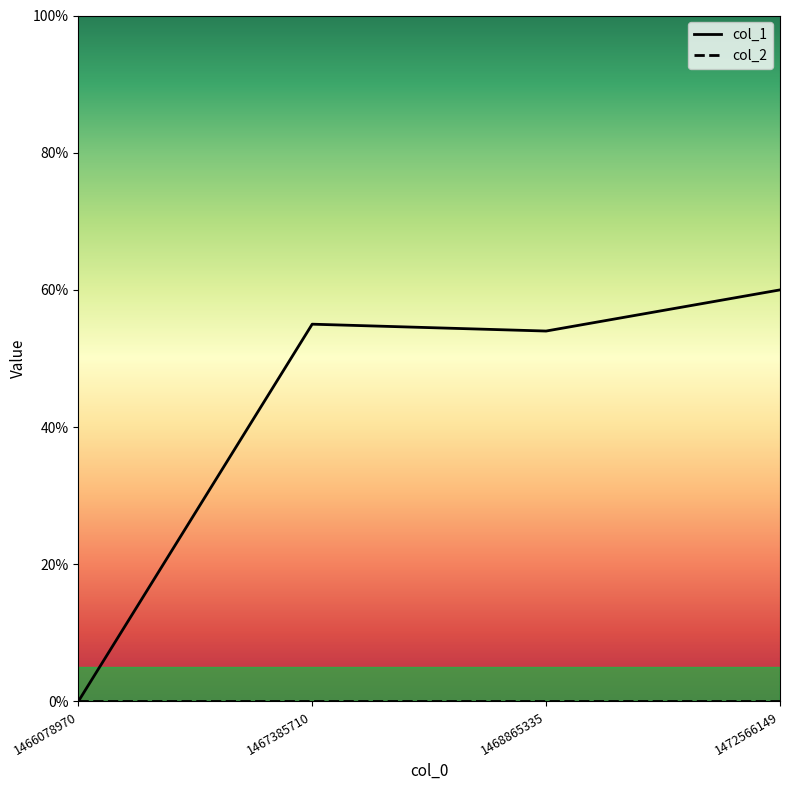

What is the value of the 3rd point from the left?

54